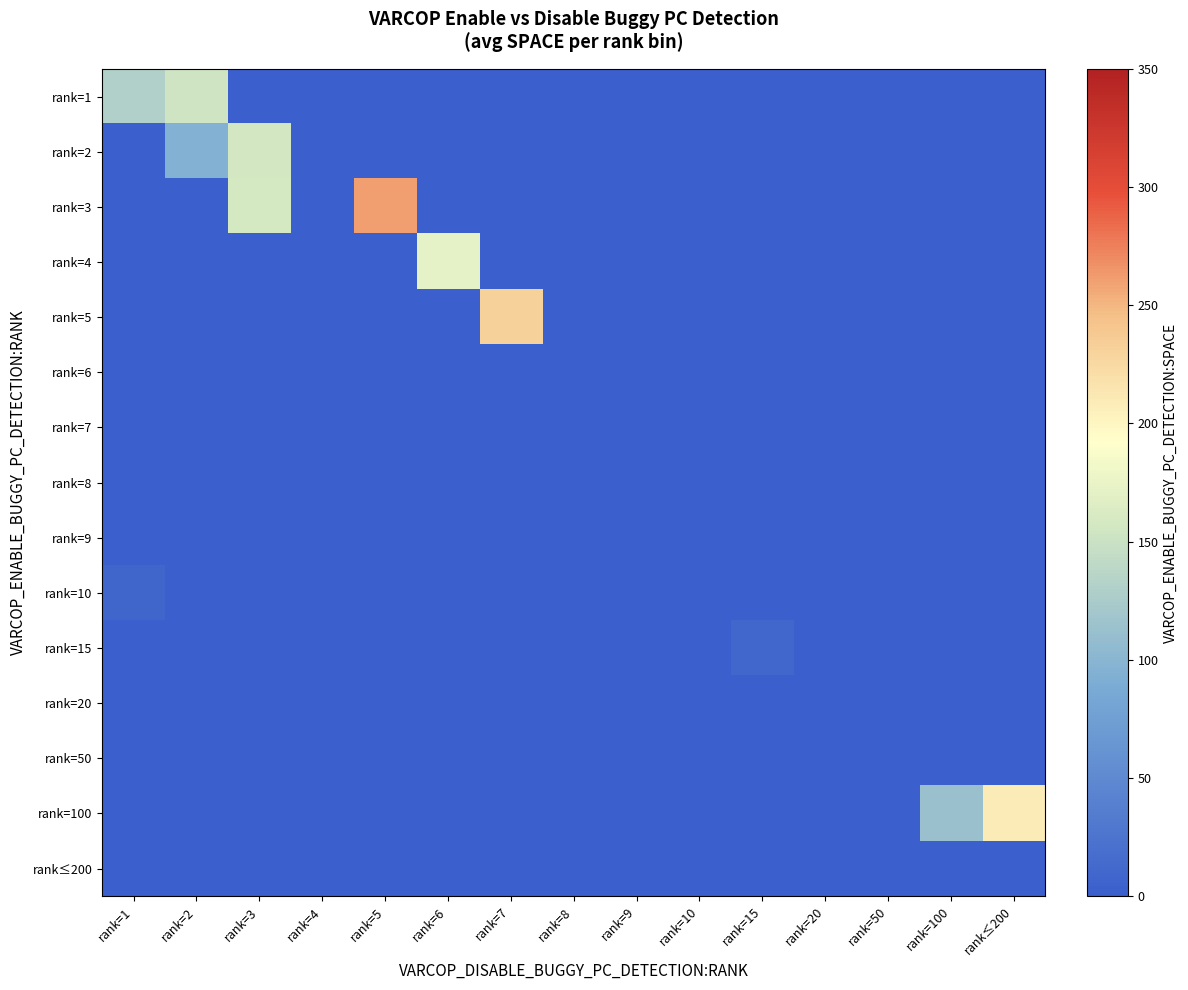

Rank the series by their maximum value, from lowest to highest.

rank=6, rank=7, rank=8, rank=9, rank=20, rank=50, rank≤200, rank=10, rank=15, rank=1, rank=2, rank=4, rank=100, rank=5, rank=3